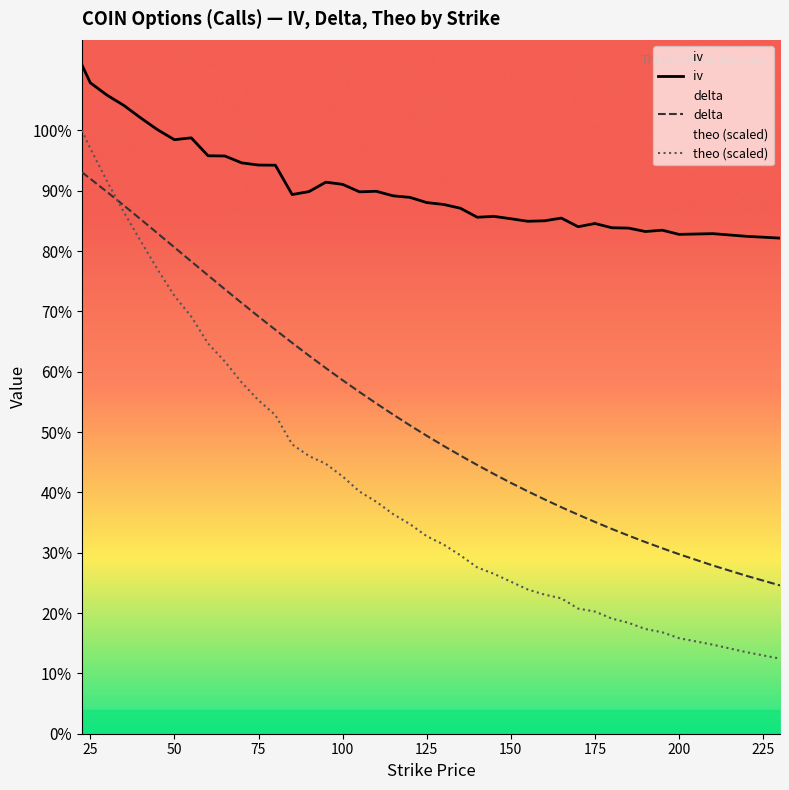

What are all the series names shown in the legend?

iv, delta, theo (scaled)